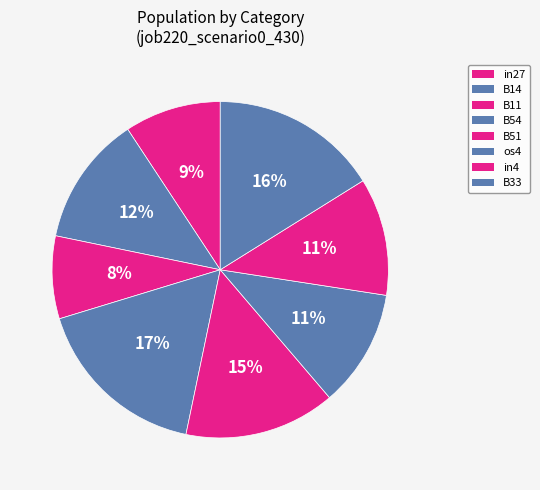

Do B54 and B11 together represent more than half of the pie?

No